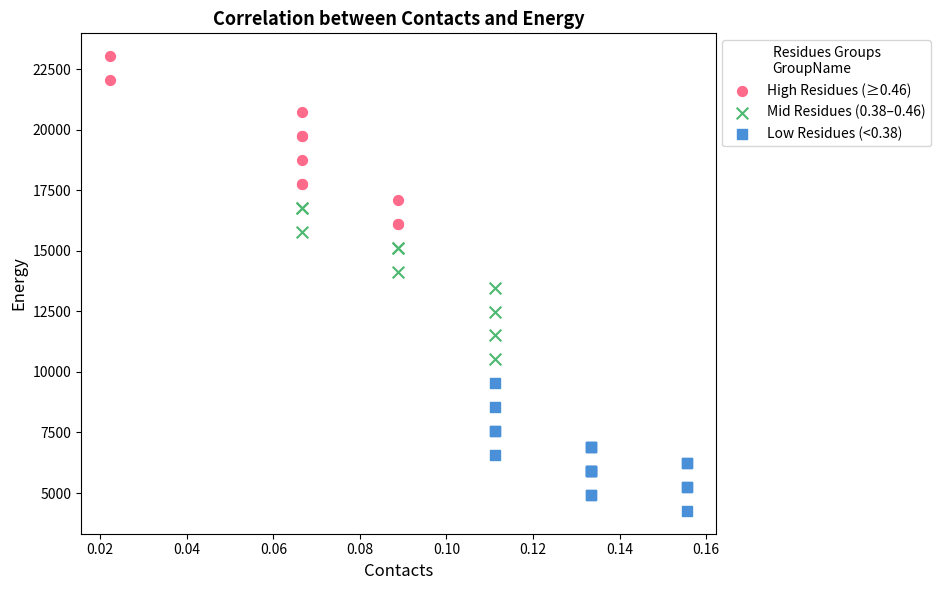

What are all the series names shown in the legend?

High Residues (≥0.46), Mid Residues (0.38–0.46), Low Residues (<0.38)